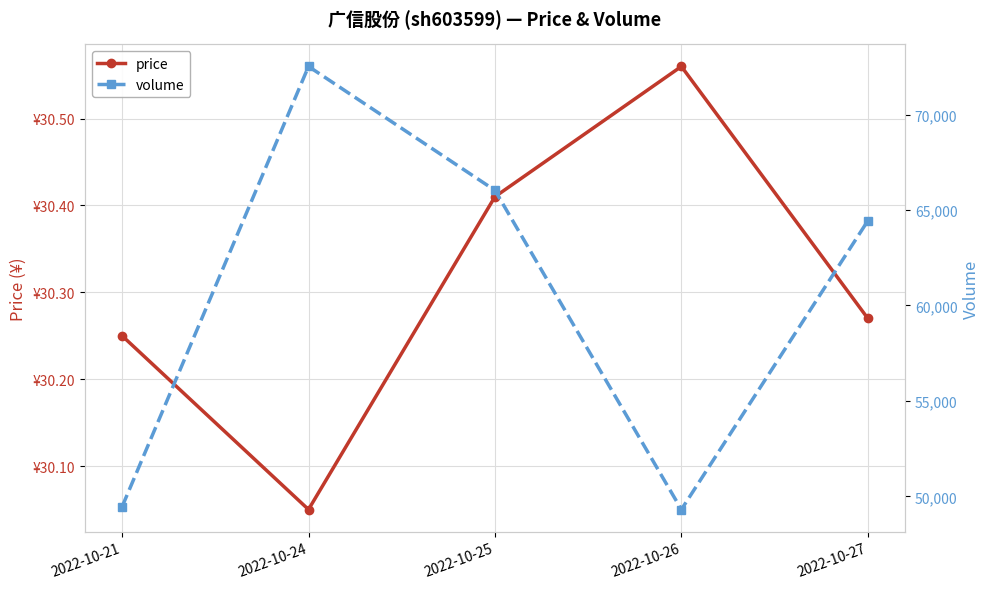

Rank the series by their maximum value, from highest to lowest.

volume, price